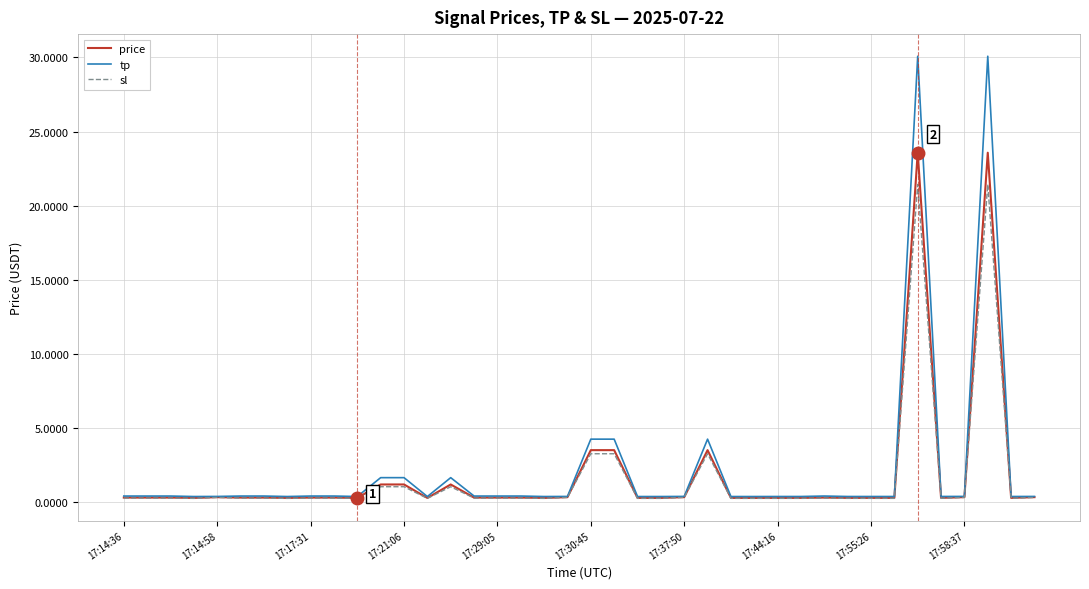

Which series has the widest spread of values?

tp